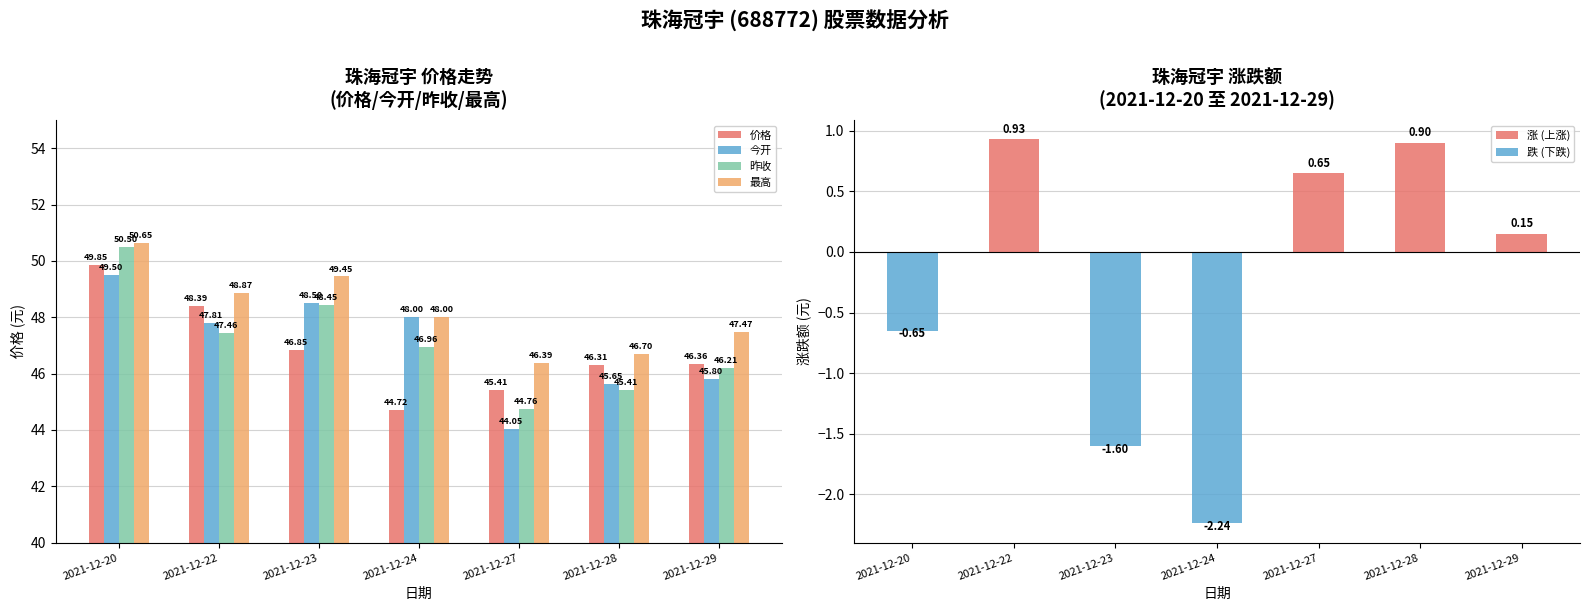

Which series has the largest range (max minus min)?

昨收